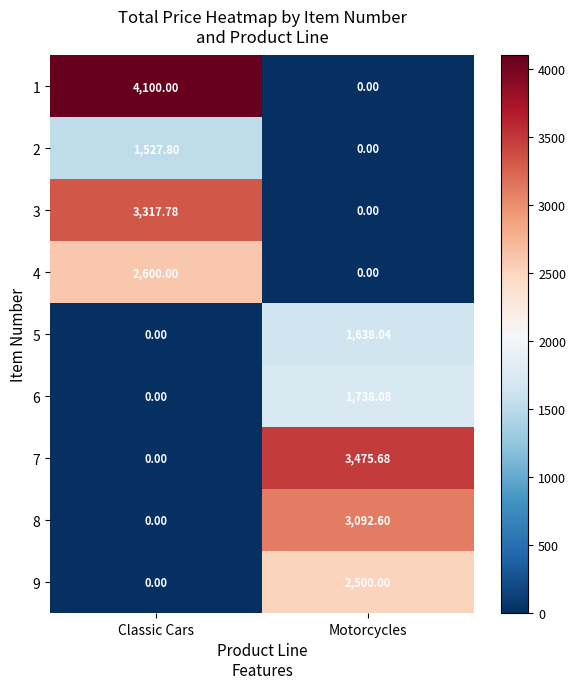

At which label does 3 reach its minimum?

Motorcycles